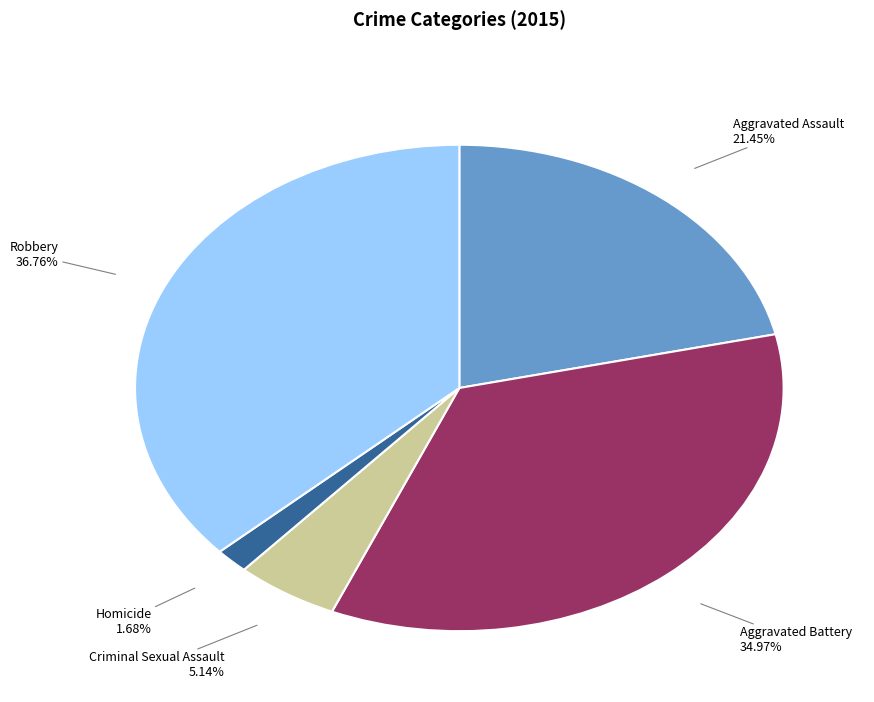

To the nearest percent, what is the difference between the Aggravated Battery and Criminal Sexual Assault slice percentages?

30%